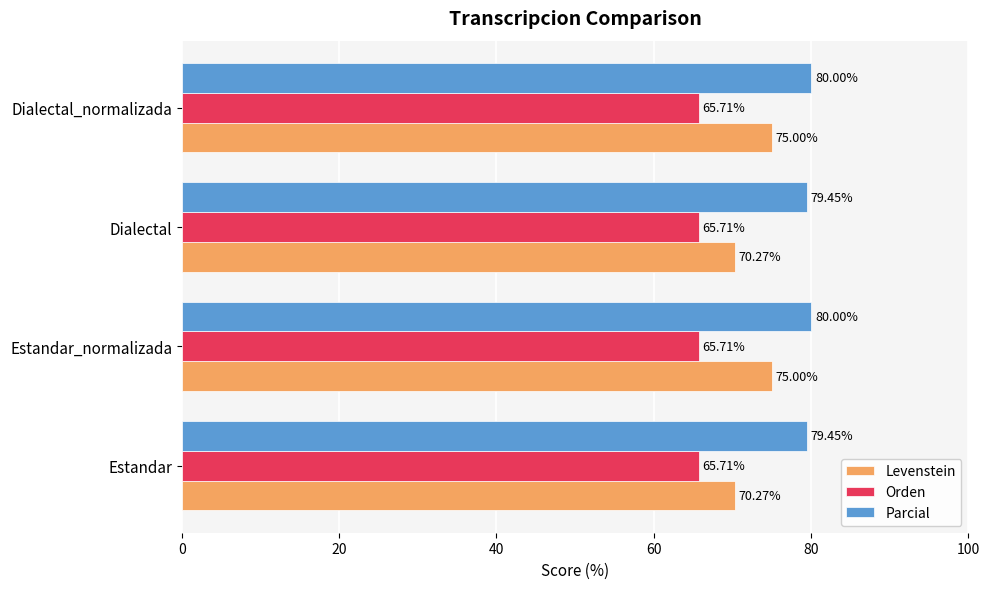

Which series has the largest range (max minus min)?

Levenstein